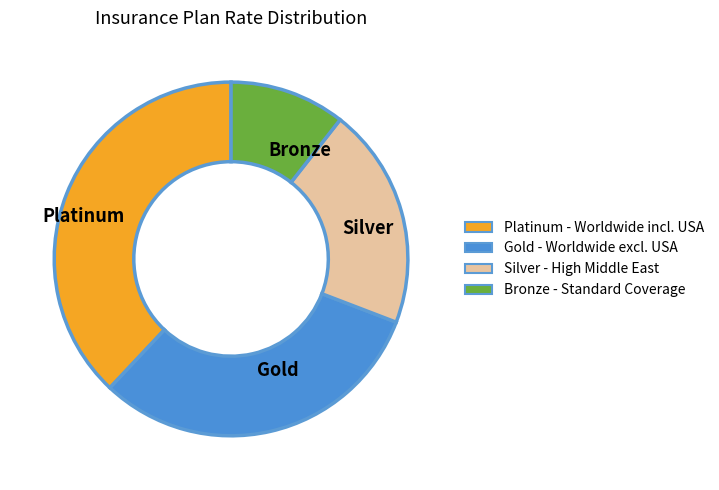

Which has a higher value, Silver or Gold?

Gold